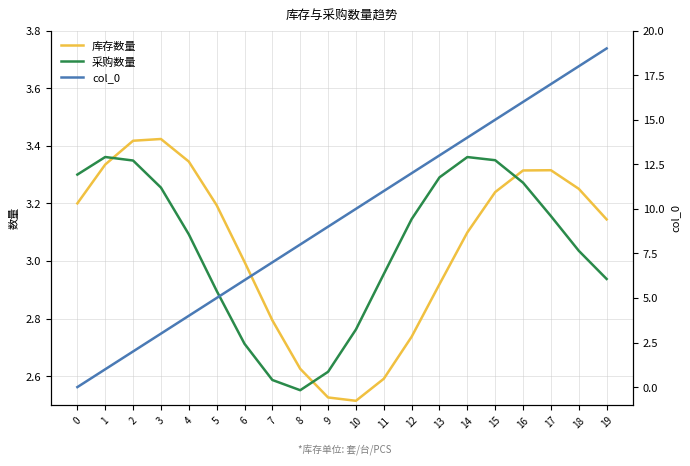

Between which two adjacent categories do 采购数量 and col_0 first intersect?

3 and 4